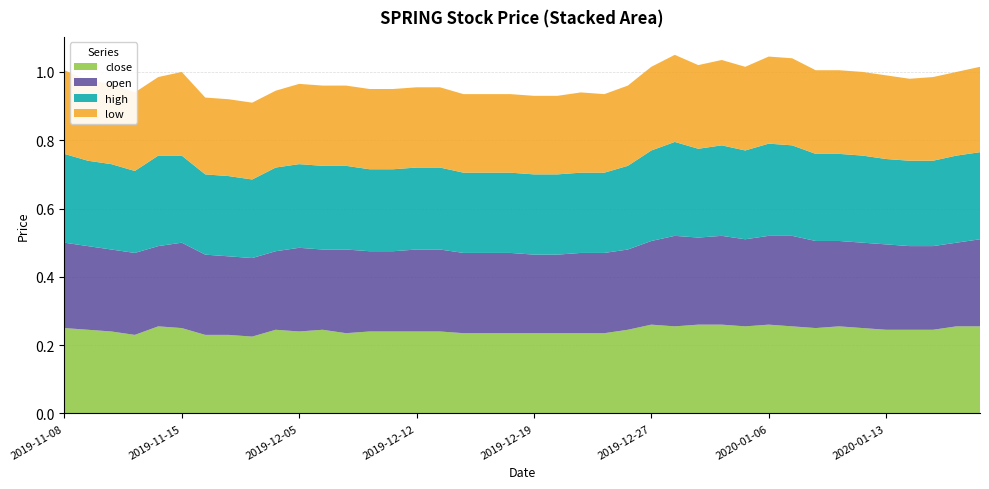

Reading left to right, transcribe all the data shown in this chart.

close: 0.2	0.2	0.2	0.2	0.3	0.2	0.2	0.2	0.2	0.2	0.2	0.2	0.2	0.2	0.2	0.2	0.2	0.2	0.2	0.2	0.2	0.2	0.2	0.2	0.2	0.3	0.3	0.3	0.3	0.3	0.3	0.3	0.2	0.3	0.2	0.2	0.2	0.2	0.3	0.3
open: 0.2	0.2	0.2	0.2	0.2	0.2	0.2	0.2	0.2	0.2	0.2	0.2	0.2	0.2	0.2	0.2	0.2	0.2	0.2	0.2	0.2	0.2	0.2	0.2	0.2	0.2	0.3	0.3	0.3	0.3	0.3	0.3	0.3	0.2	0.2	0.2	0.2	0.2	0.2	0.3
high: 0.3	0.2	0.2	0.2	0.3	0.3	0.2	0.2	0.2	0.2	0.2	0.2	0.2	0.2	0.2	0.2	0.2	0.2	0.2	0.2	0.2	0.2	0.2	0.2	0.2	0.3	0.3	0.3	0.3	0.3	0.3	0.3	0.3	0.3	0.3	0.2	0.2	0.2	0.3	0.3
low: 0.2	0.2	0.2	0.2	0.2	0.2	0.2	0.2	0.2	0.2	0.2	0.2	0.2	0.2	0.2	0.2	0.2	0.2	0.2	0.2	0.2	0.2	0.2	0.2	0.2	0.2	0.3	0.2	0.2	0.2	0.3	0.3	0.2	0.2	0.2	0.2	0.2	0.2	0.2	0.2